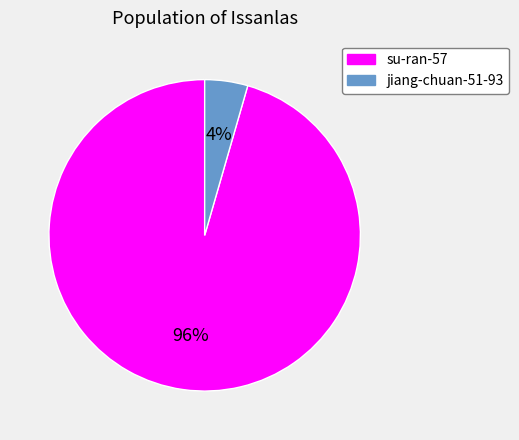

Combined, do jiang-chuan-51-93 and su-ran-57 account for over 50%?

Yes